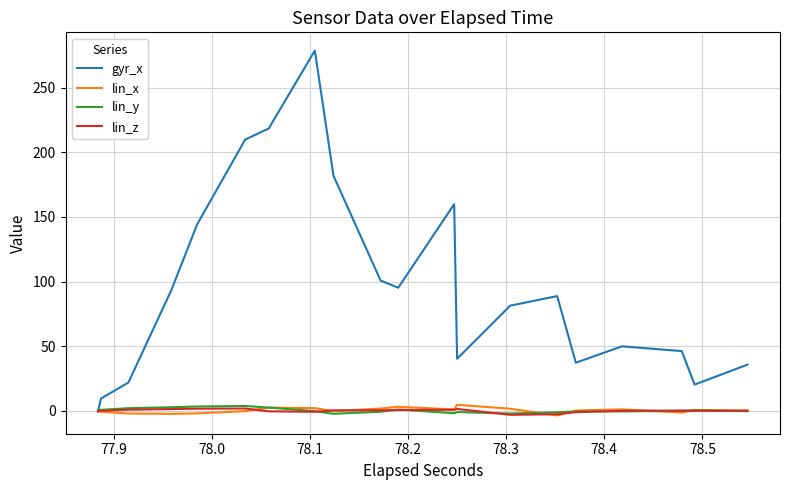

Which series has the largest total across all categories?

gyr_x